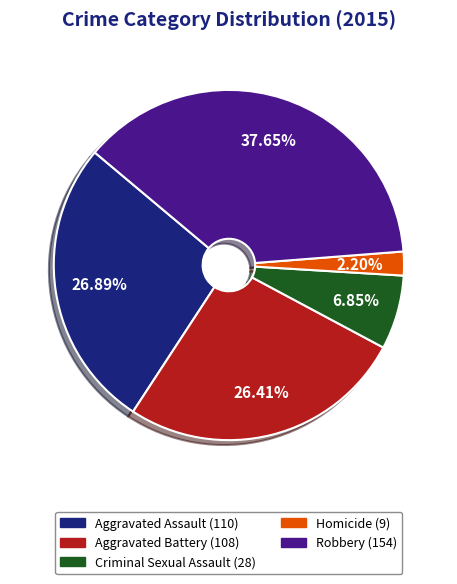

Approximately how many times larger is the value at Robbery compared to Criminal Sexual Assault?

5.5